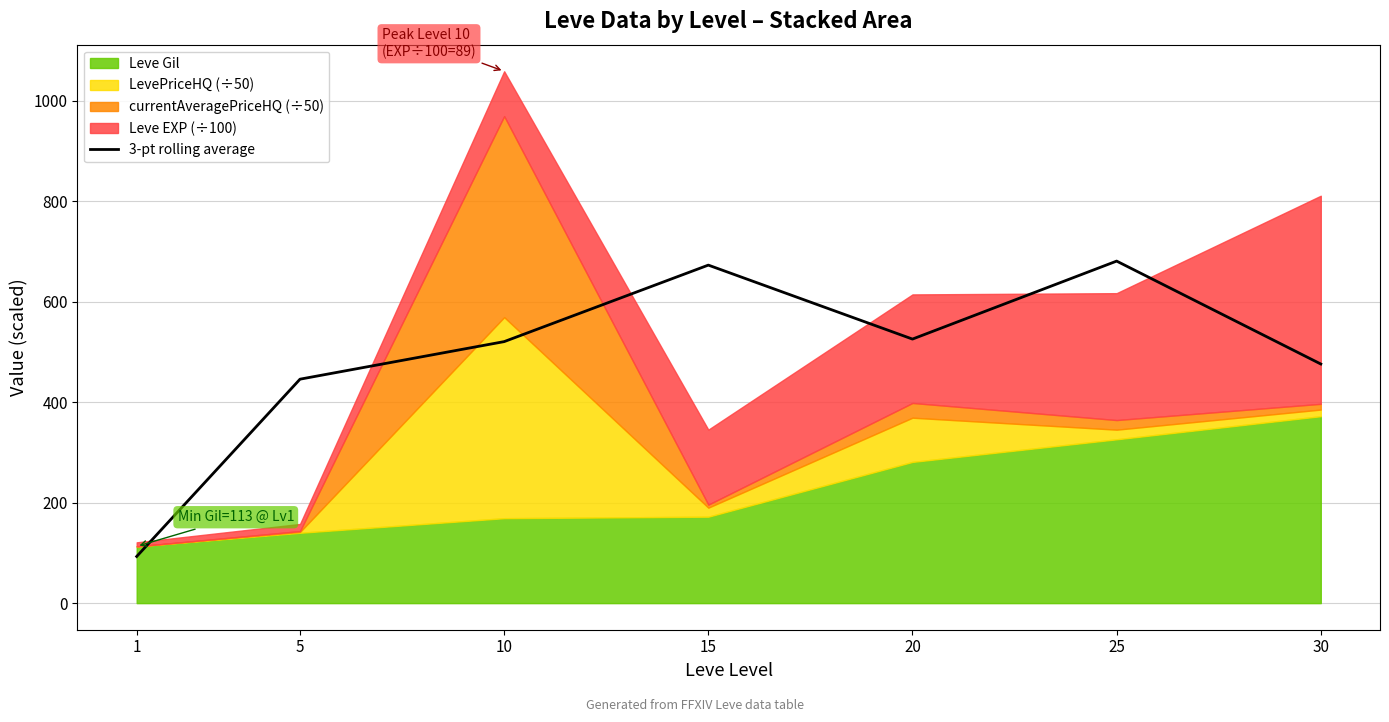

Reading right to left, what are all the values shown in this chart?

30=475.8	25=680.6	20=525.4	15=672.6	10=520.4	5=445.7	1=92.9